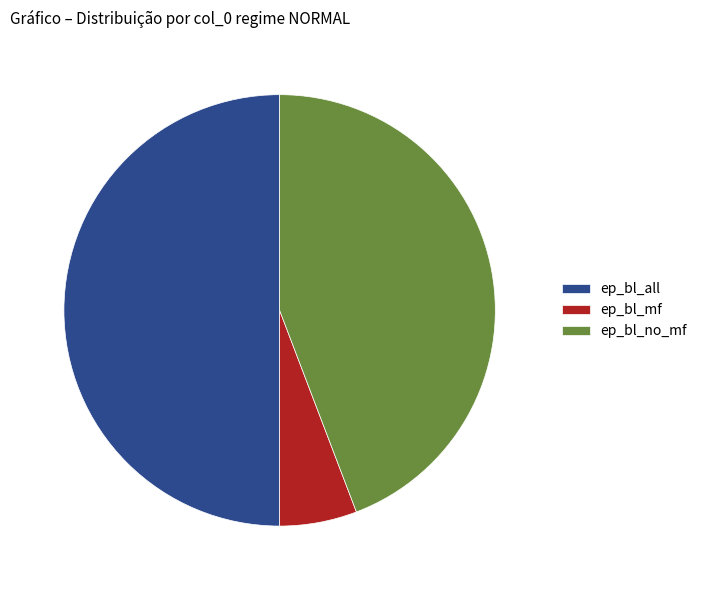

Do ep_bl_mf and ep_bl_all together represent more than half of the pie?

Yes